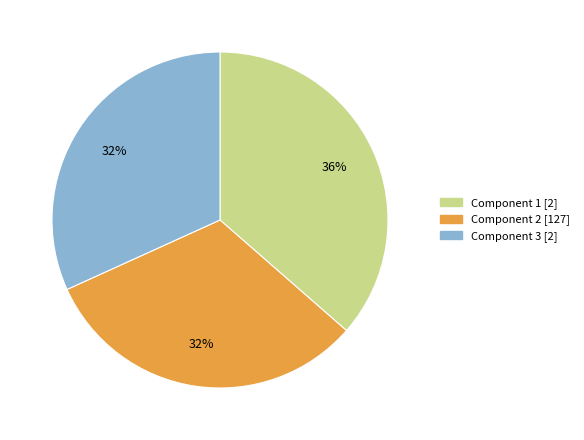

Approximately how many times larger is the value at Component 2 compared to Component 1?

0.9